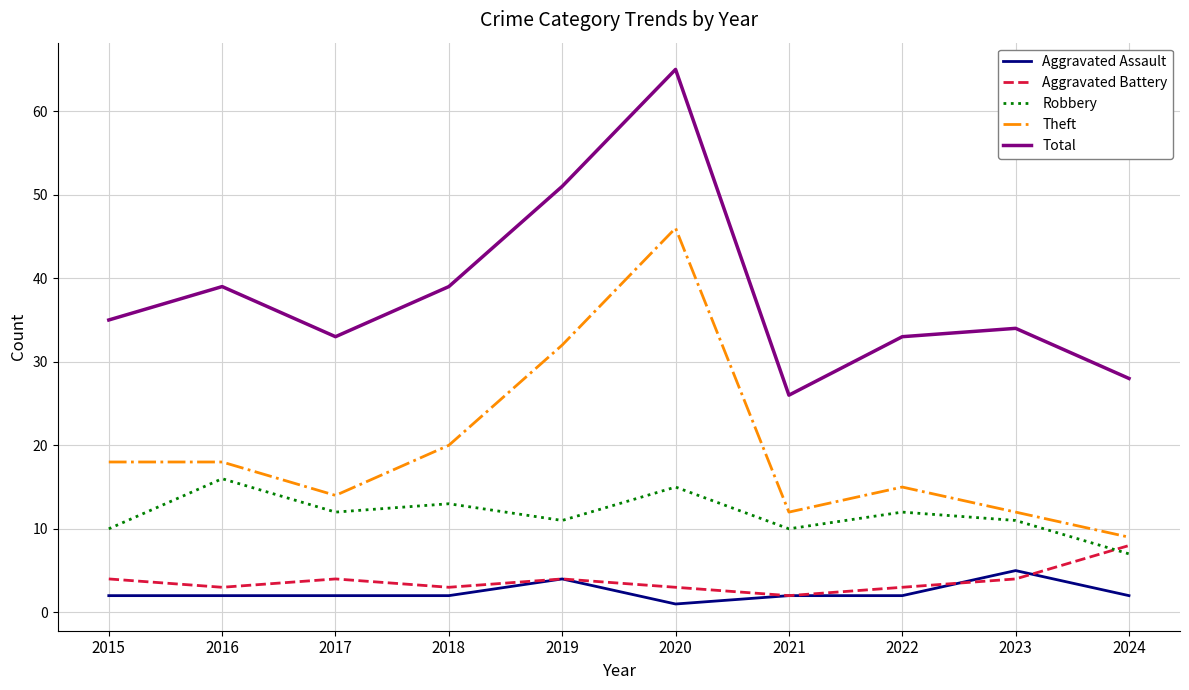

At which category is the sum across all series the highest?

2020